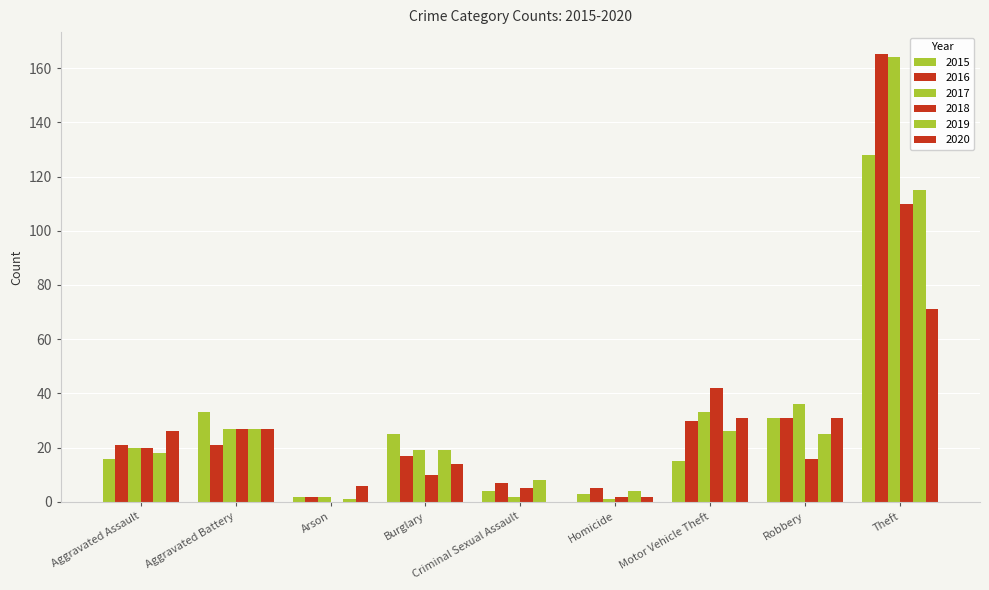

At which label does 2020 first exceed 26?

Aggravated Battery